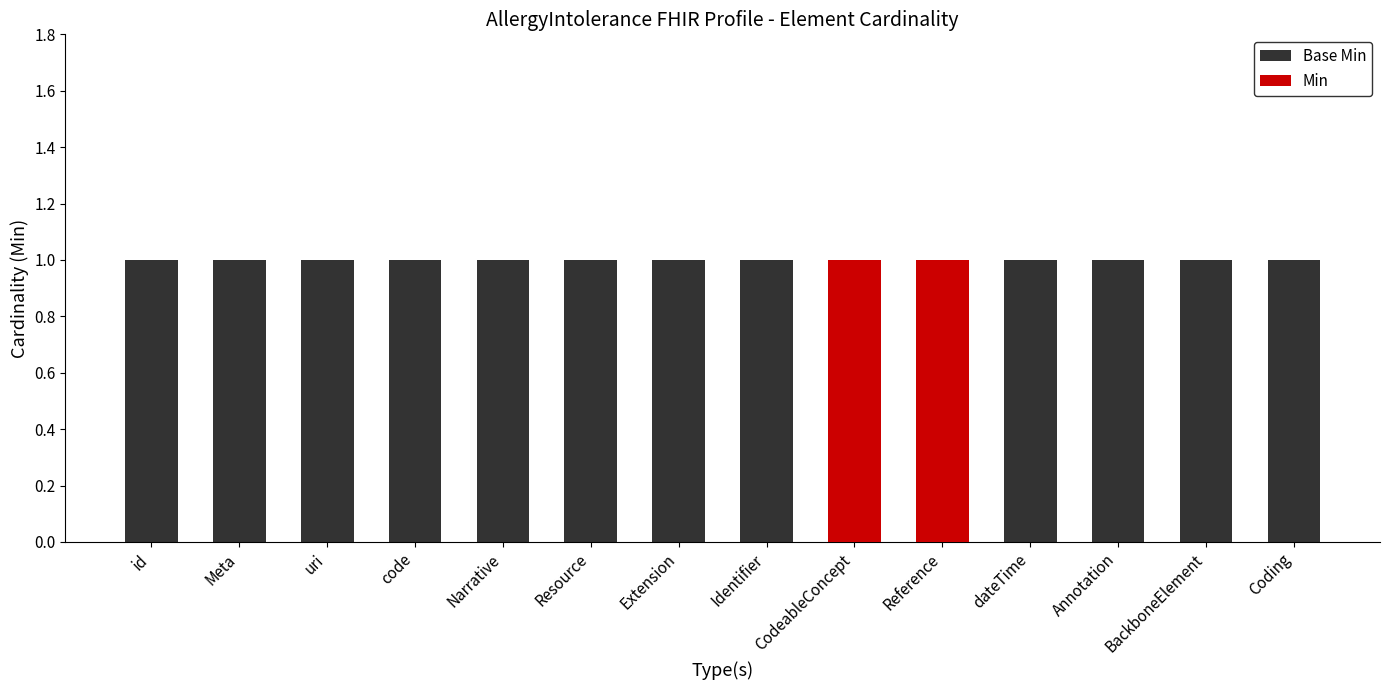

How many positive values does the Min series have?

2